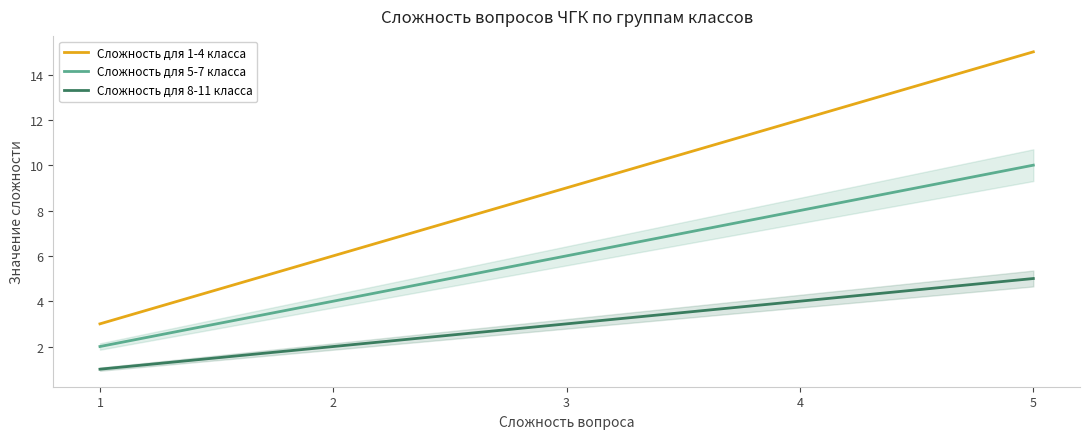

True or false: Сложность для 8-11 класса and Сложность для 5-7 класса cross at least once.

False